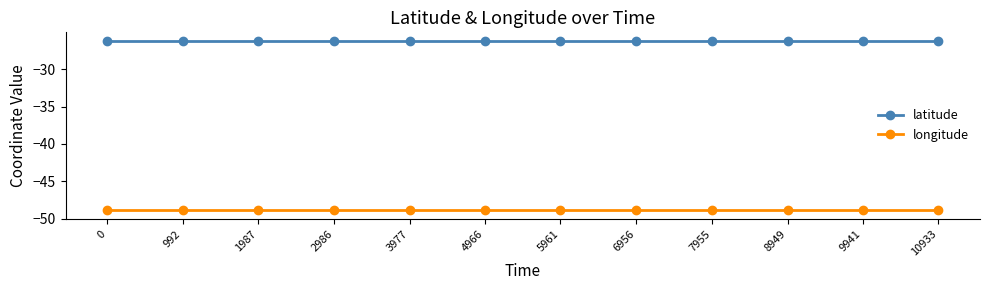

The value of longitude at 10933 is -48.9. True or false?

True